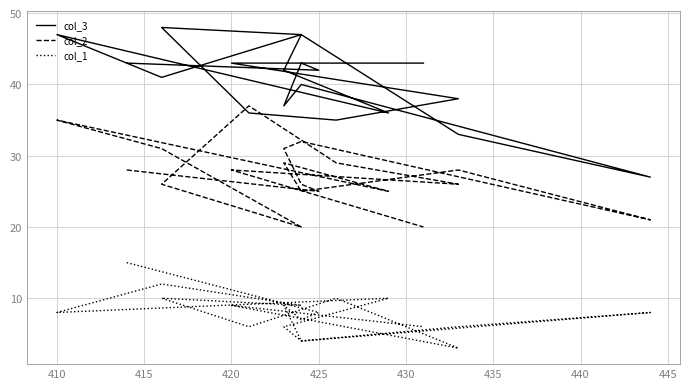

At how many categories does at least one series exceed 3?

19